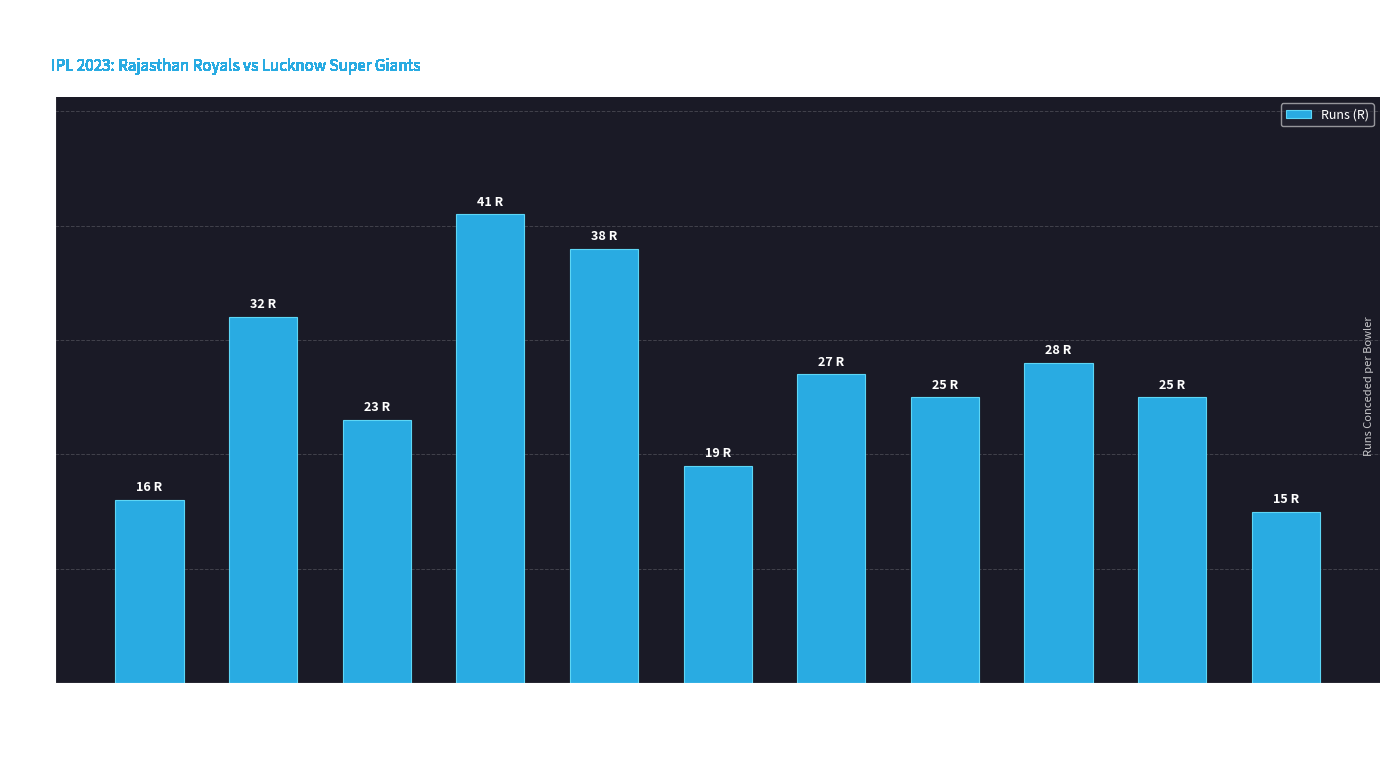

What is the minimum value shown in the chart?

15